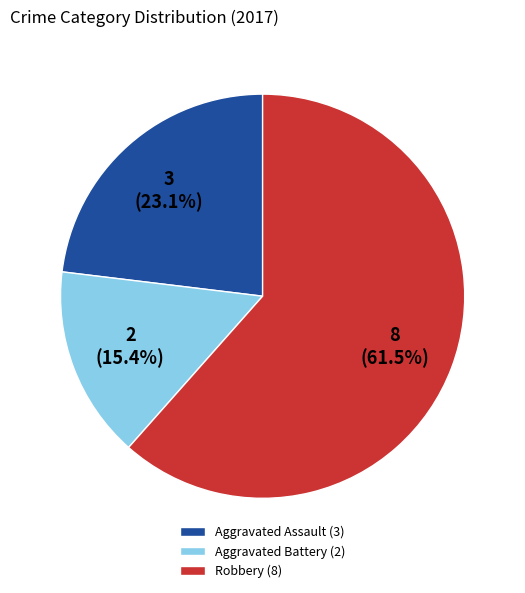

Which slice is the largest?

Robbery (8)